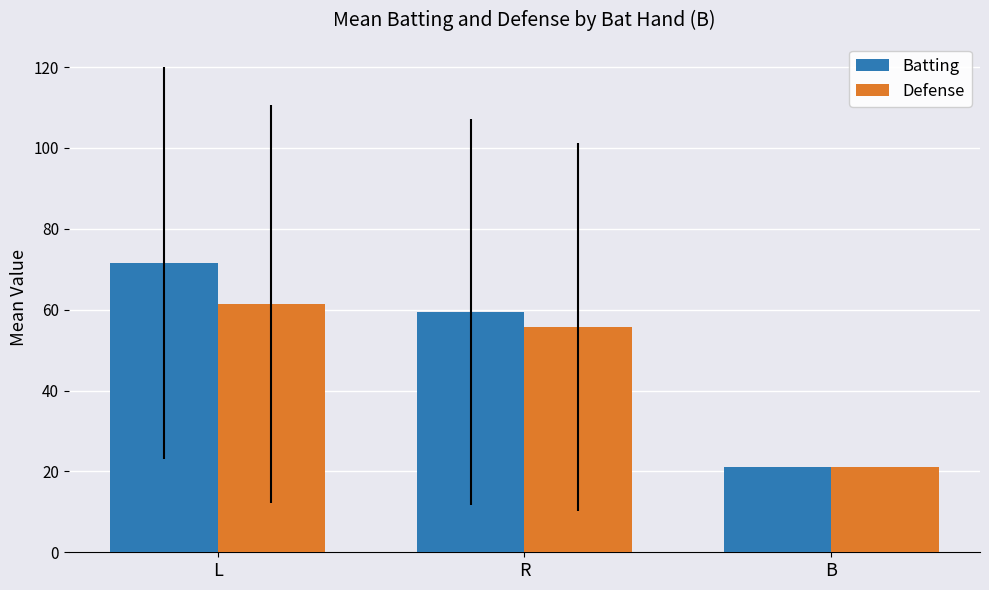

True or false: Batting has a value of 118.0 at L.

False